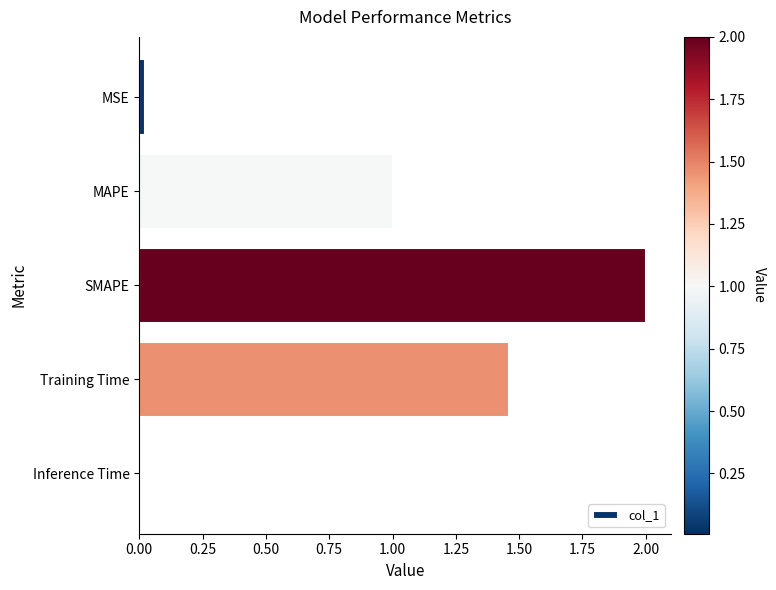

What is the label of the 4th bar from the bottom?

MAPE